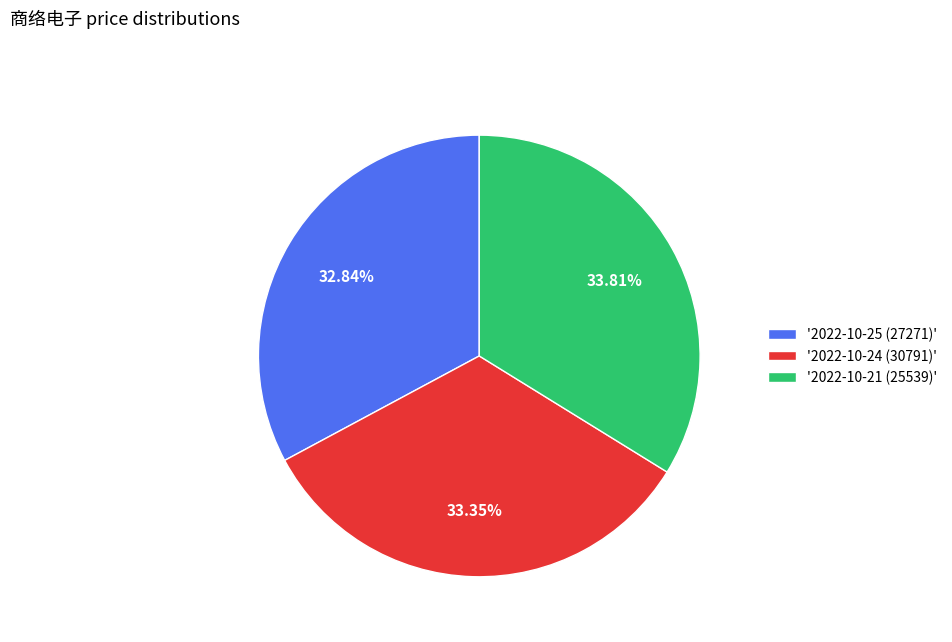

How many slices are in this pie chart?

3